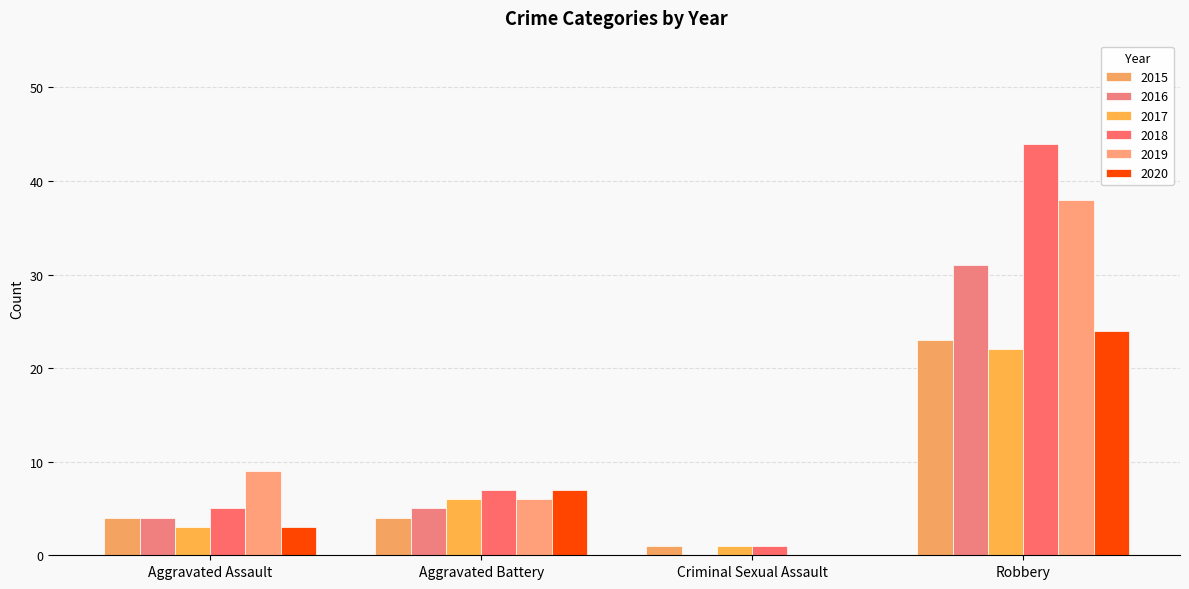

Count the number of data series in this chart.

6